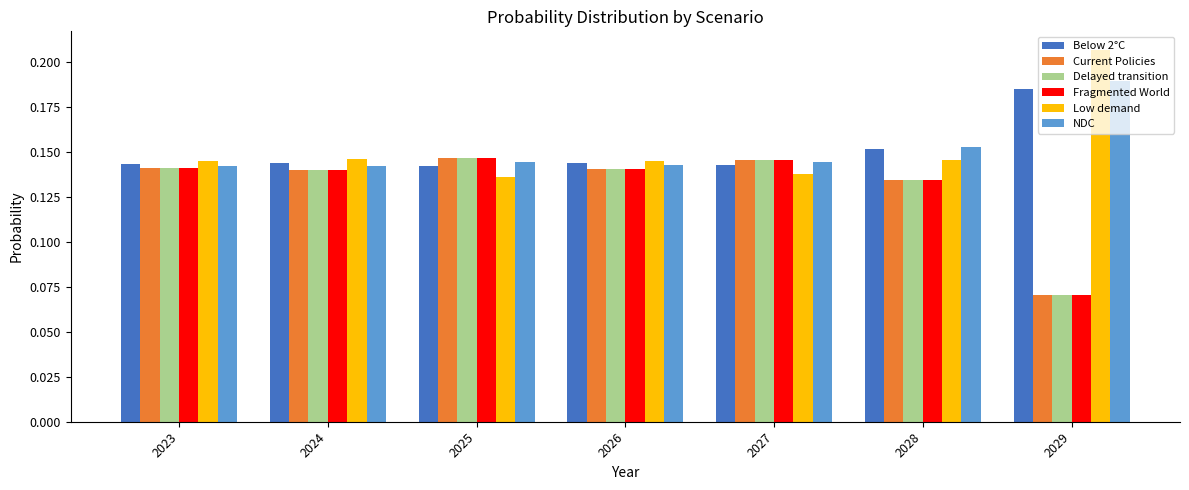

True or false: Fragmented World has a value of 0.3 at 2023.

False